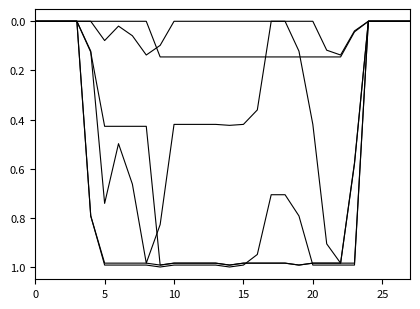

Reading right to left, list all the values displayed in this chart.

col_13: 0.0	0.0	0.0	0.0	0.0	0.1	0.1	0.1	0.1	0.1	0.1	0.1	0.1	0.1	0.1	0.1	0.1	0.1	0.1	0.0	0.0	0.0	0.0	0.0	0.0	0.0	0.0	0.0
col_14: 0.0	0.0	0.0	0.0	0.6	1.0	1.0	1.0	1.0	1.0	1.0	1.0	1.0	1.0	1.0	1.0	1.0	1.0	1.0	0.4	0.4	0.4	0.4	0.1	0.0	0.0	0.0	0.0
col_15: 0.0	0.0	0.0	0.0	1.0	1.0	1.0	1.0	1.0	1.0	1.0	1.0	1.0	1.0	1.0	1.0	1.0	1.0	1.0	1.0	1.0	1.0	1.0	0.8	0.0	0.0	0.0	0.0
col_16: 0.0	0.0	0.0	0.0	1.0	1.0	1.0	1.0	0.8	0.7	0.7	0.9	1.0	1.0	1.0	1.0	1.0	1.0	1.0	1.0	1.0	1.0	1.0	0.8	0.0	0.0	0.0	0.0
col_17: 0.0	0.0	0.0	0.0	0.6	1.0	0.9	0.4	0.1	0.0	0.0	0.4	0.4	0.4	0.4	0.4	0.4	0.4	0.8	1.0	0.7	0.5	0.7	0.1	0.0	0.0	0.0	0.0
col_18: 0.0	0.0	0.0	0.0	0.0	0.1	0.1	0.0	0.0	0.0	0.0	0.0	0.0	0.0	0.0	0.0	0.0	0.0	0.1	0.1	0.1	0.0	0.1	0.0	0.0	0.0	0.0	0.0